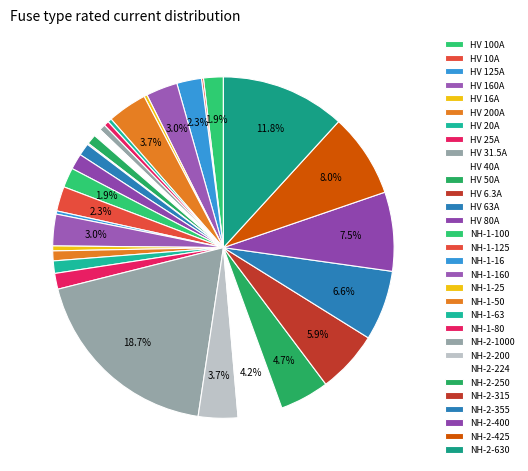

How many segments does this pie chart have?

31